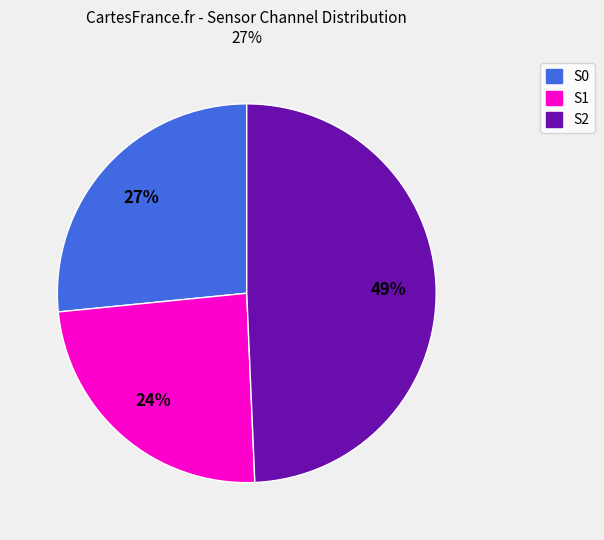

Between S0 and S1, which is larger?

S0